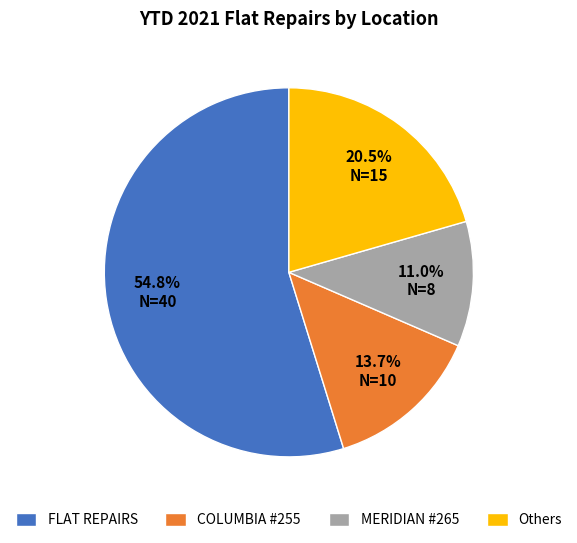

What is the largest slice in the pie chart?

FLAT REPAIRS